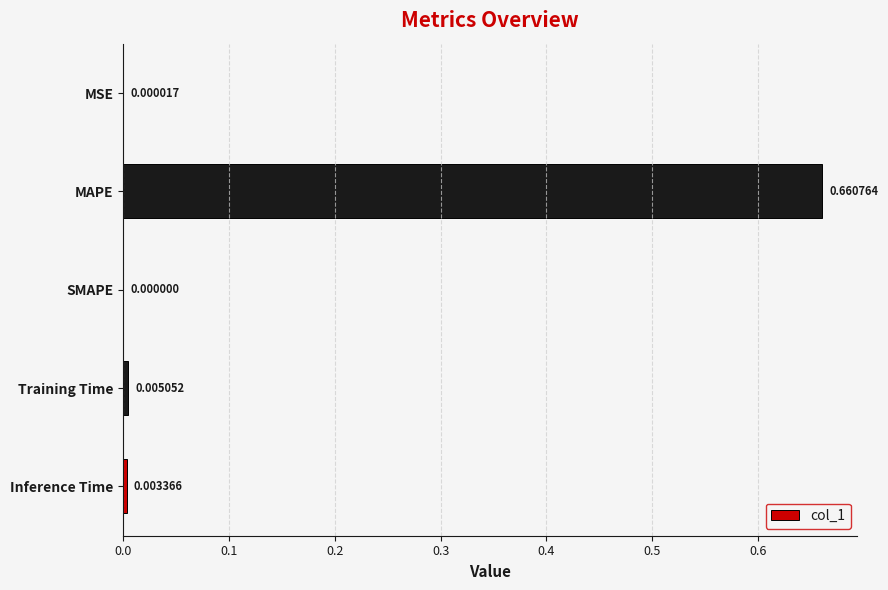

Between Inference Time and MSE, which is larger?

Inference Time